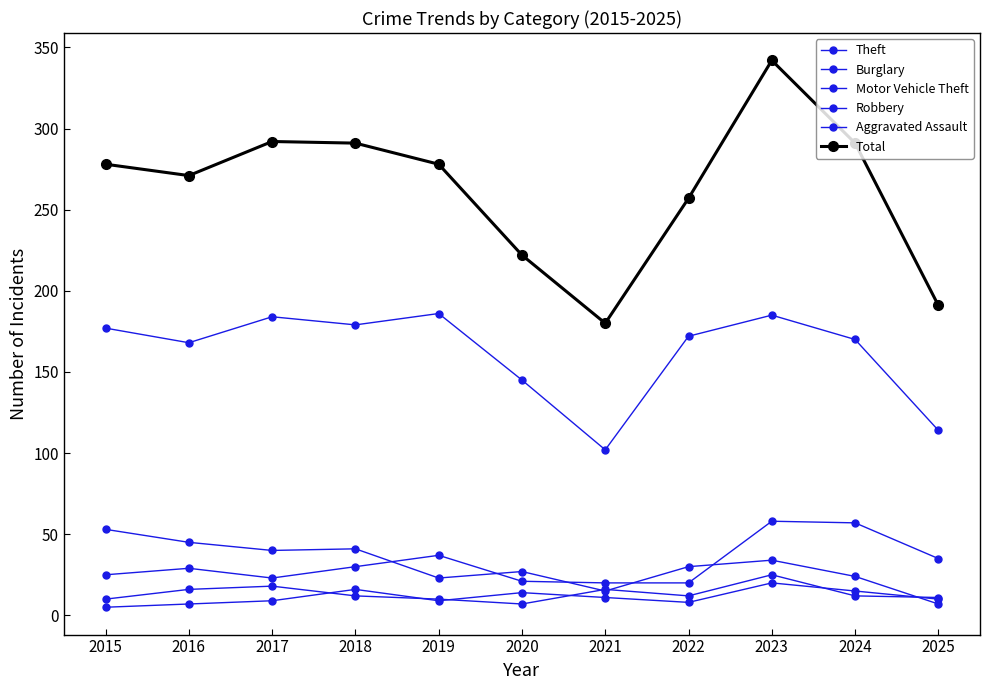

True or false: Motor Vehicle Theft and Total cross at least once.

False